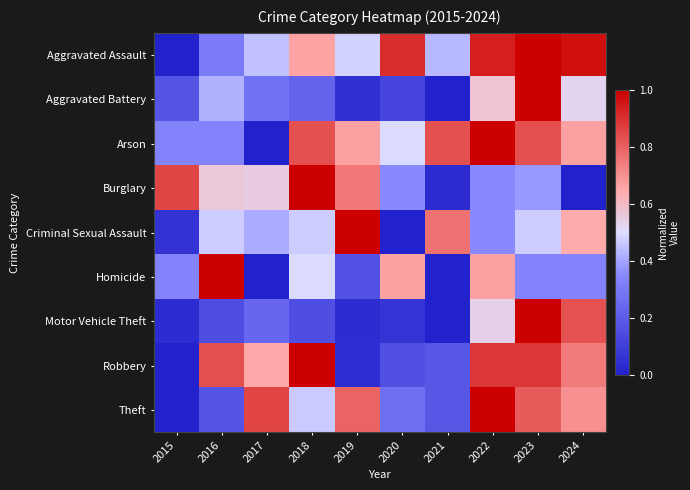

Between 2018 and 2017, which is larger?

2018